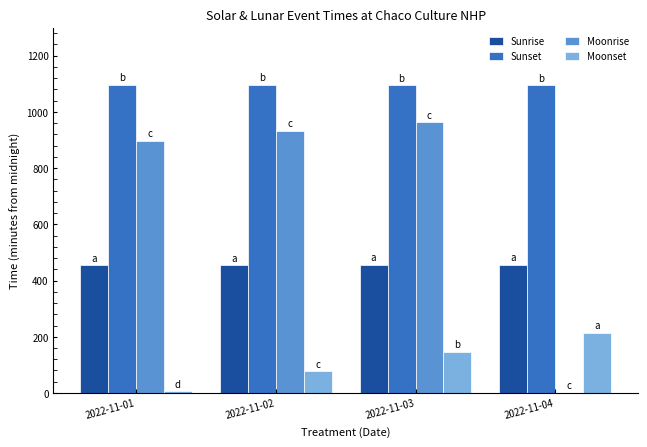

How many categories are shown in the chart?

4